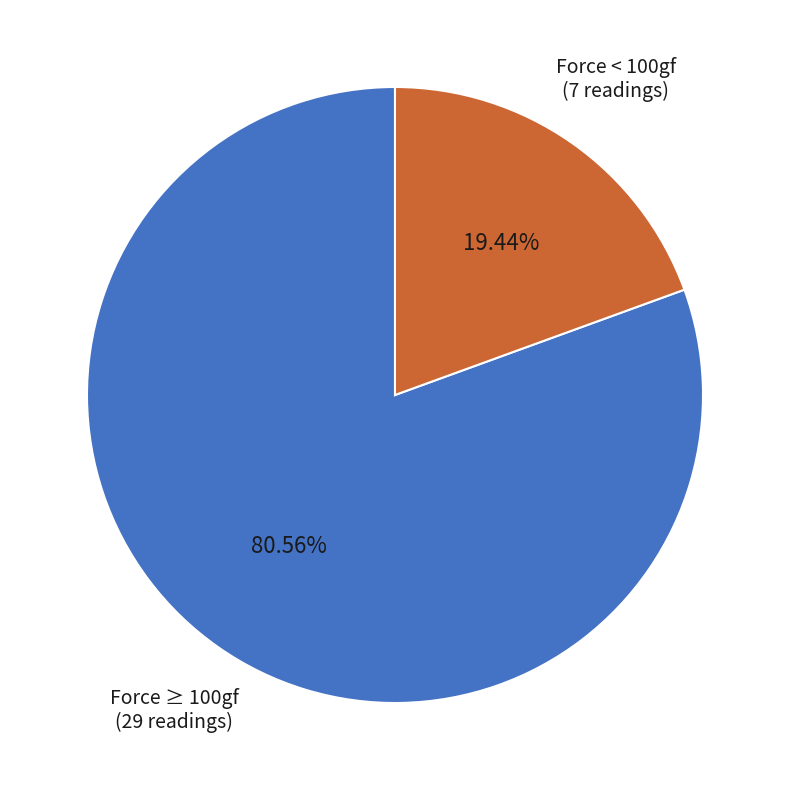

How many slices are in this pie chart?

2